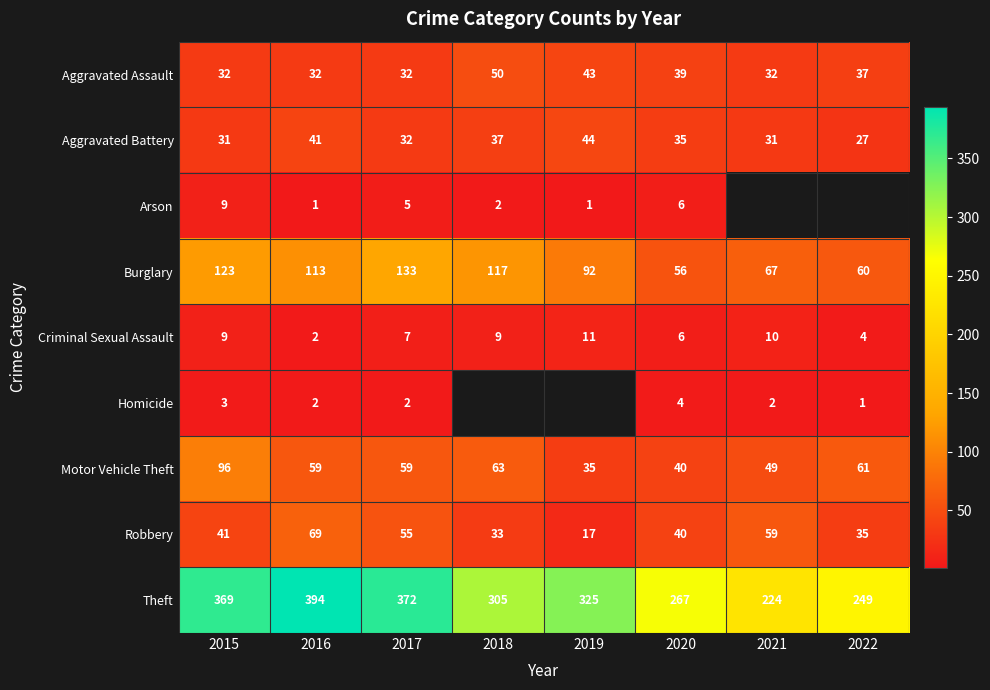

Which category has the lowest value across all series?

2016